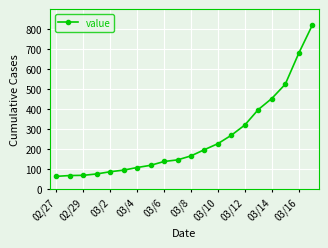

What is the sum of all values?

5014